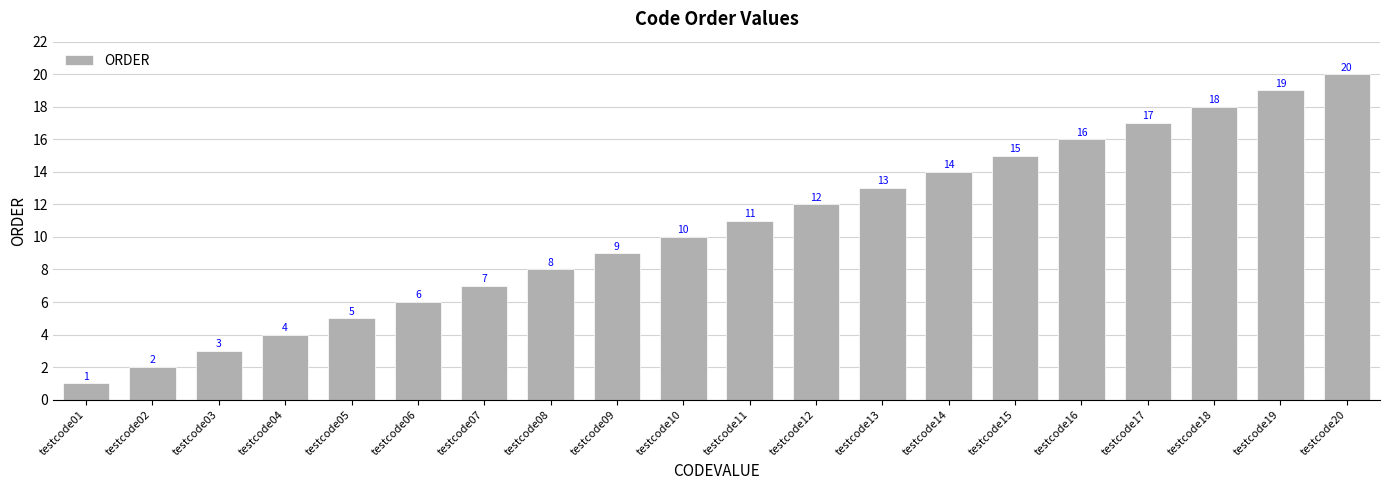

Reading left to right, extract all data points from this chart.

testcode01=1	testcode02=2	testcode03=3	testcode04=4	testcode05=5	testcode06=6	testcode07=7	testcode08=8	testcode09=9	testcode10=10	testcode11=11	testcode12=12	testcode13=13	testcode14=14	testcode15=15	testcode16=16	testcode17=17	testcode18=18	testcode19=19	testcode20=20